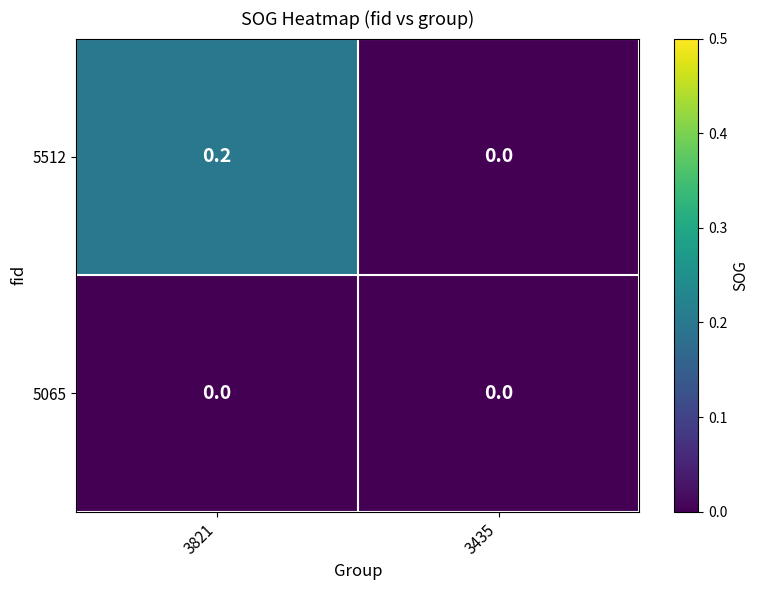

At which category is the sum across all series the highest?

3821